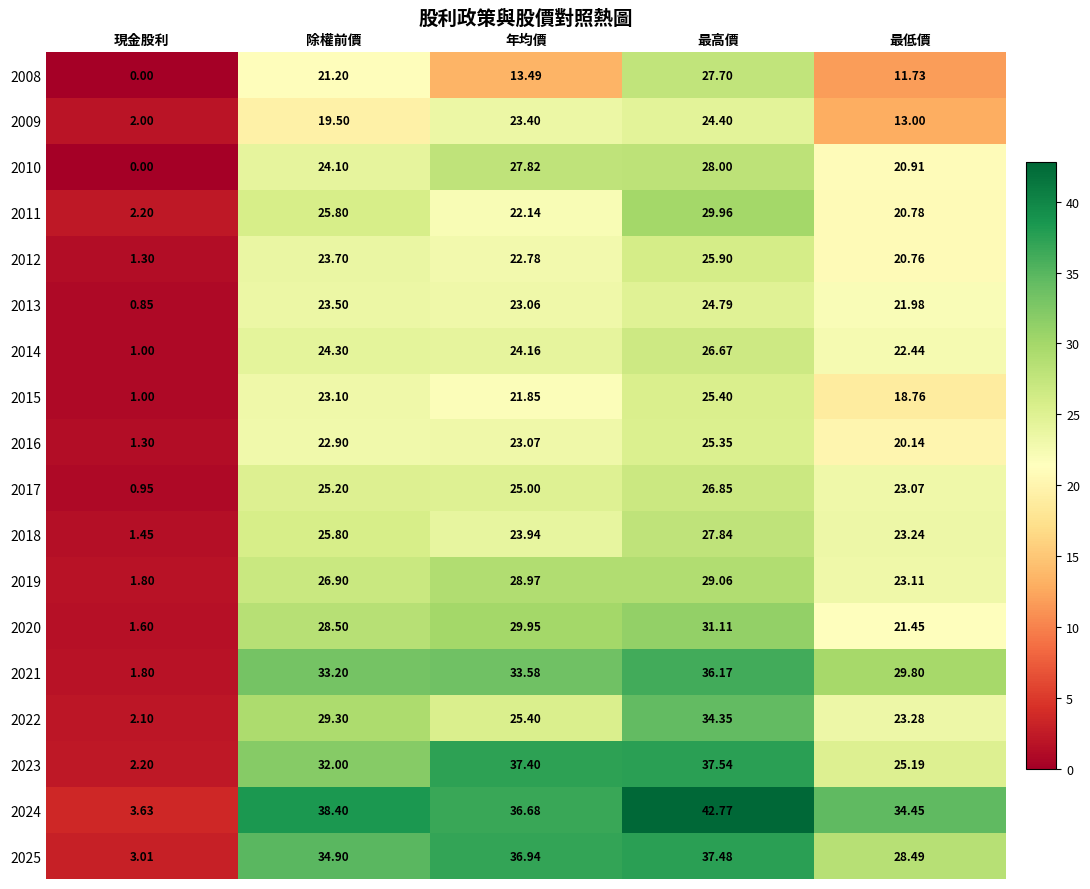

Where is 2024 nearest to the value 23?

最低價